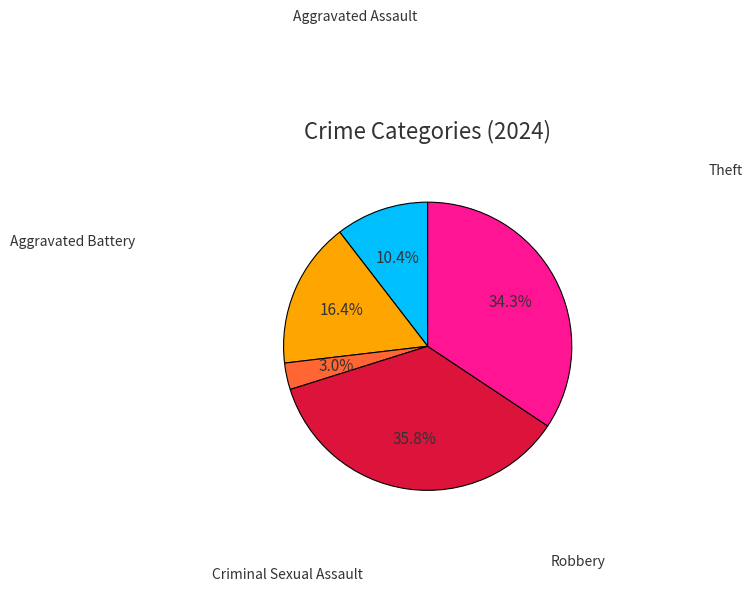

Is there a majority slice in this chart?

No